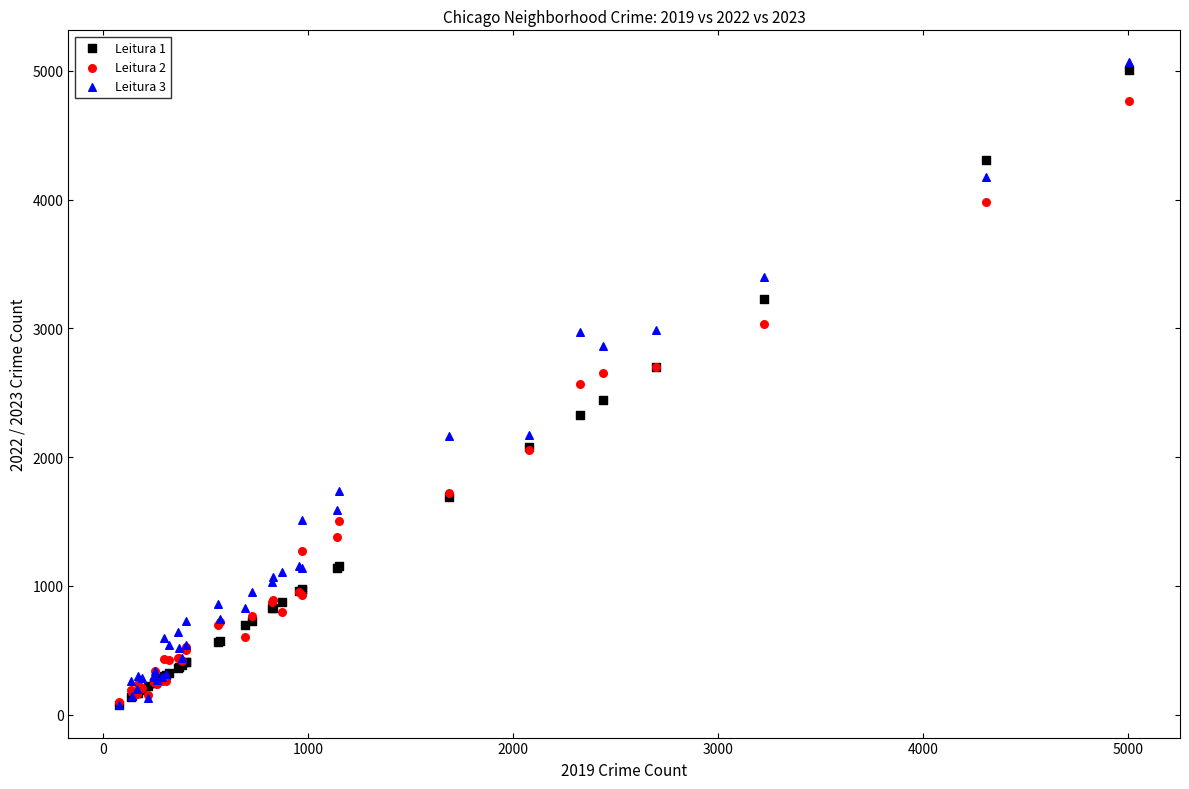

Which series has the largest Y range (max minus min)?

Leitura 3